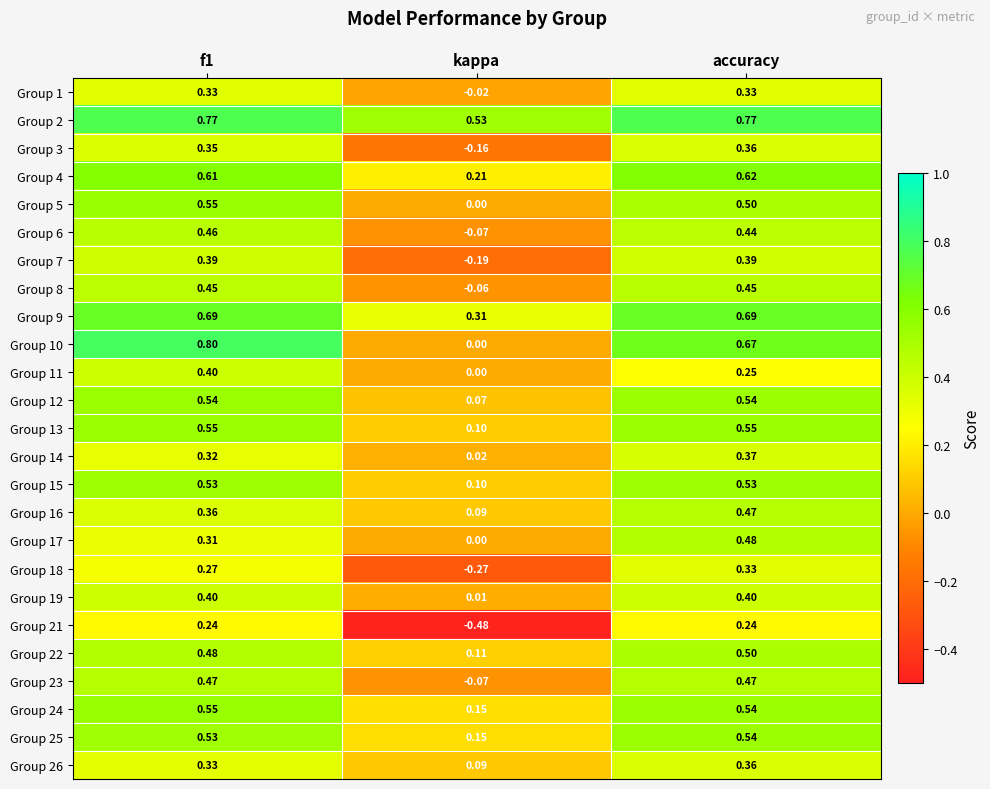

Which label corresponds to the smallest value in the chart?

kappa